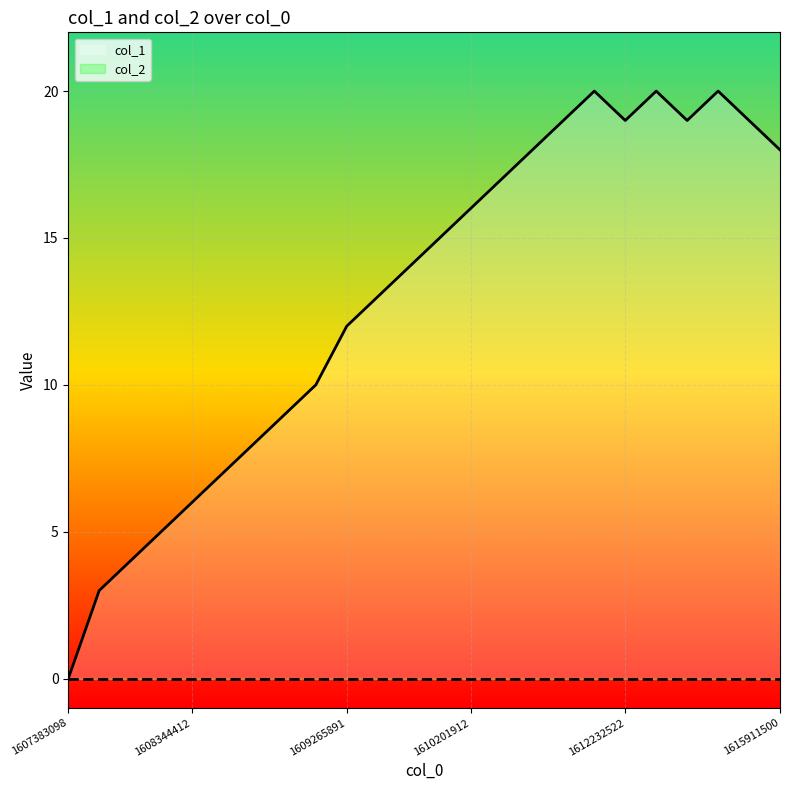

The chart shows a value of 10 at 1610396381. True or false?

False